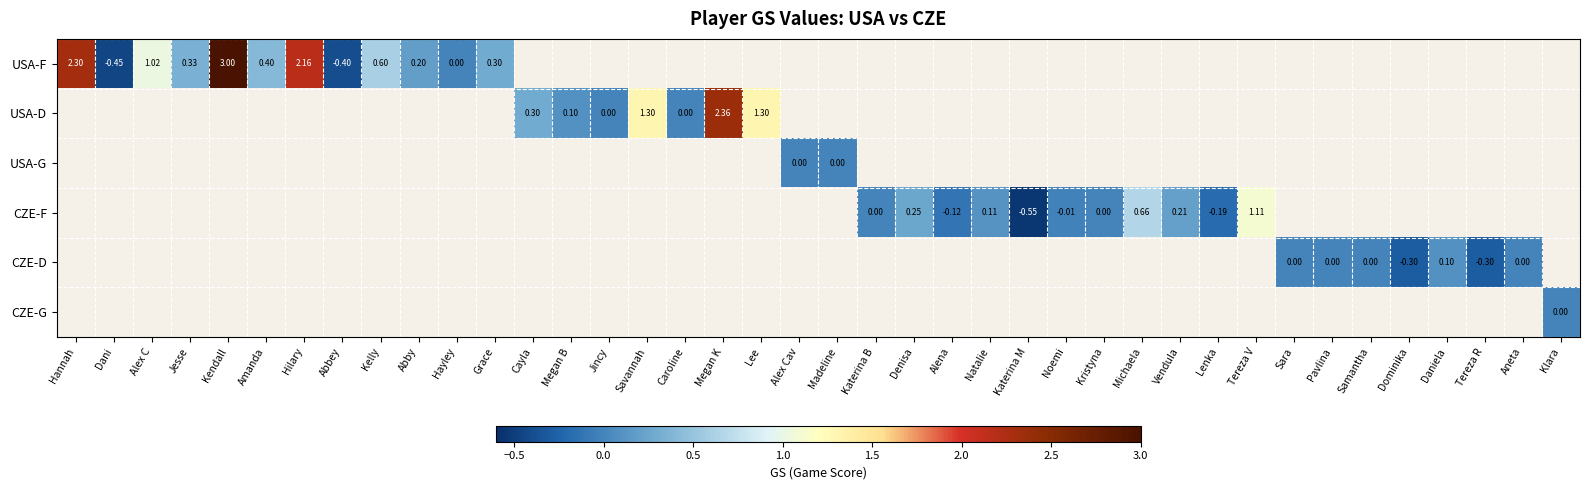

Count the number of categories in the chart.

40